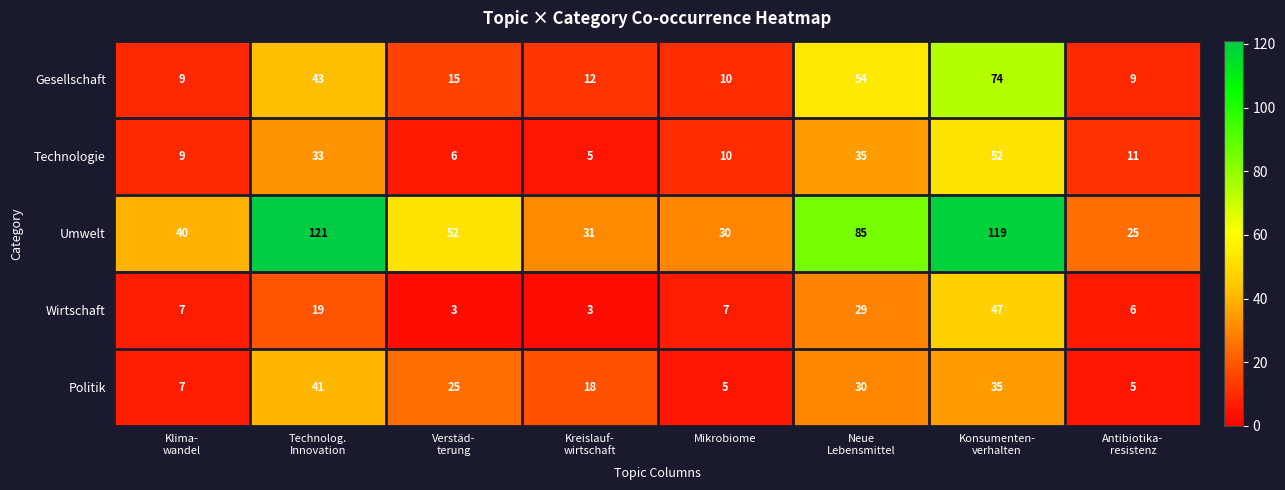

List the series in order of their peak value, highest first.

Umwelt, Gesellschaft, Technologie, Wirtschaft, Politik